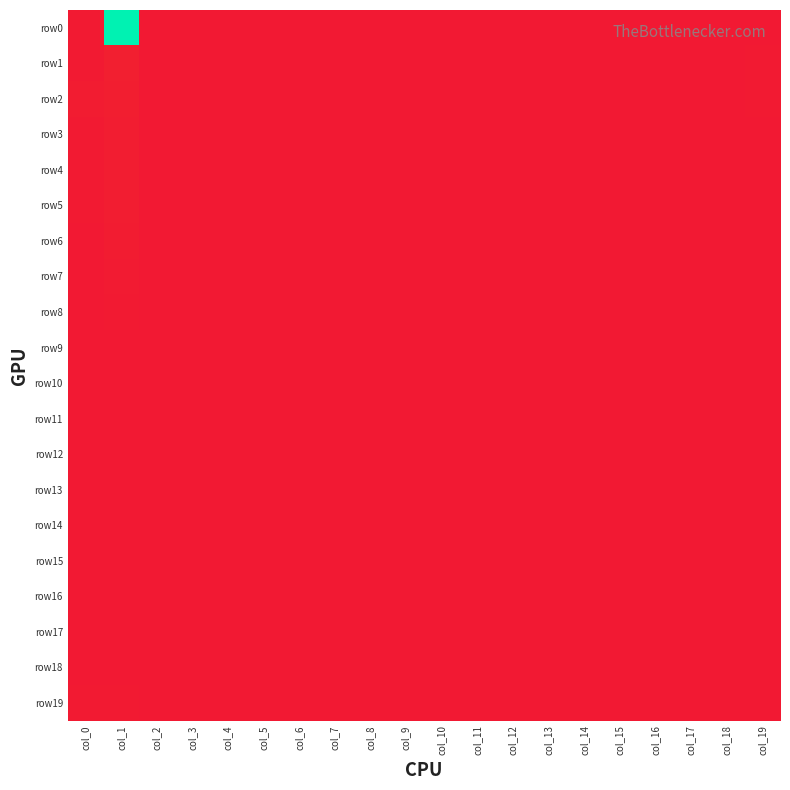

Which series changed the most between col_5 and col_10?

row0